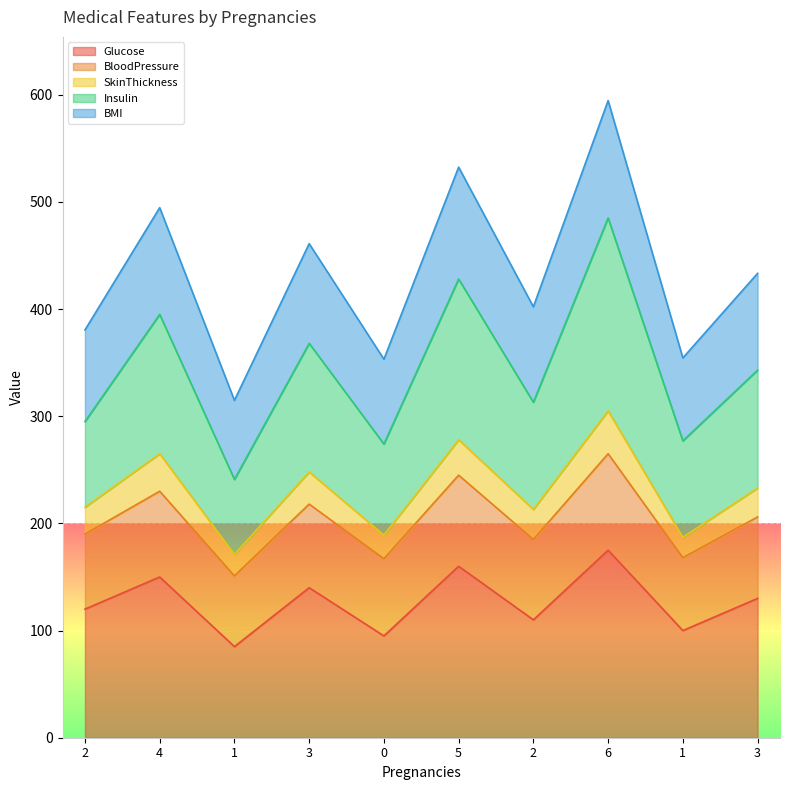

What are all the series names shown in the legend?

Glucose, BloodPressure, SkinThickness, Insulin, BMI